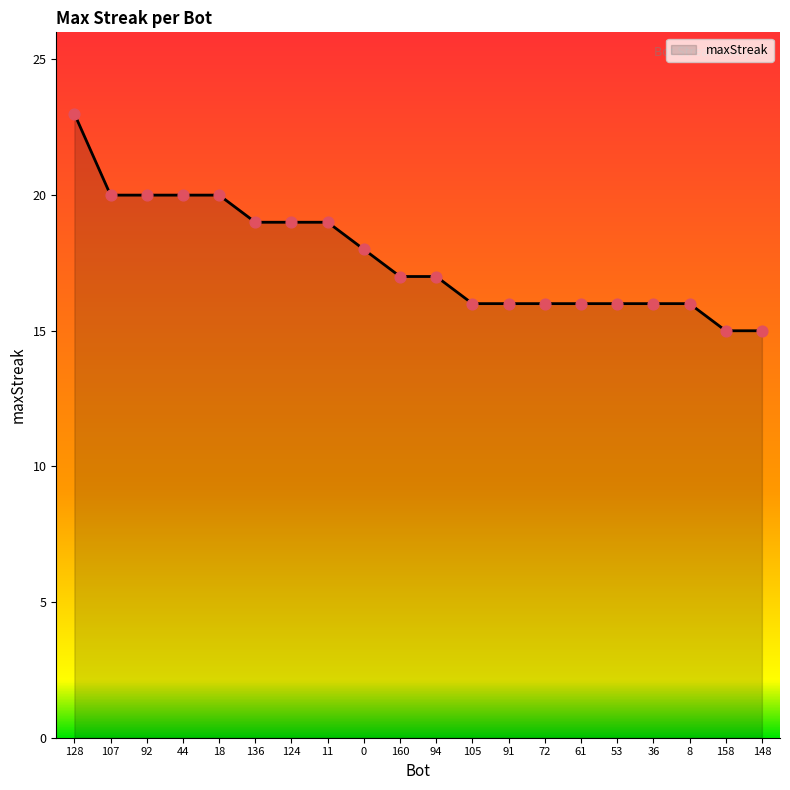

Which has a higher value, 136 or 107?

107